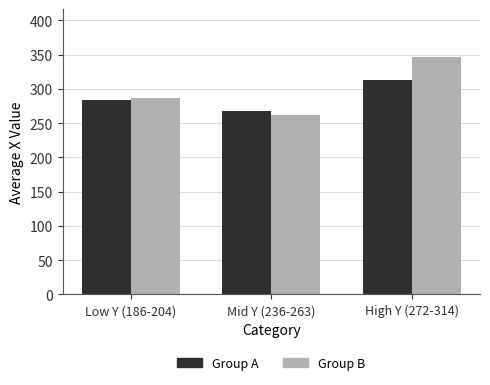

Read the Group B value at High Y (272-314).

347.2